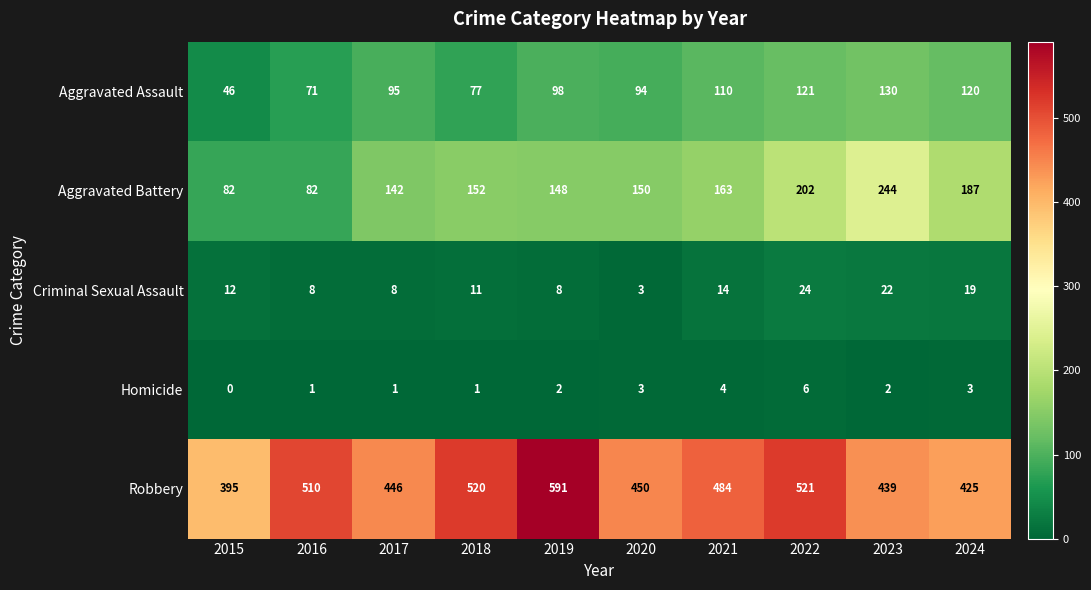

At which category is the sum across all series the highest?

2022